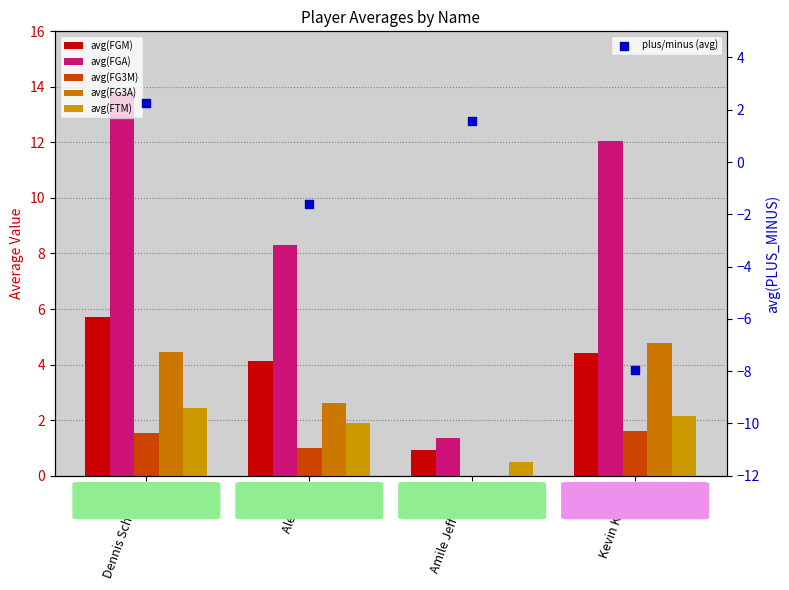

Which series contains the highest Y value?

avg(FGA)